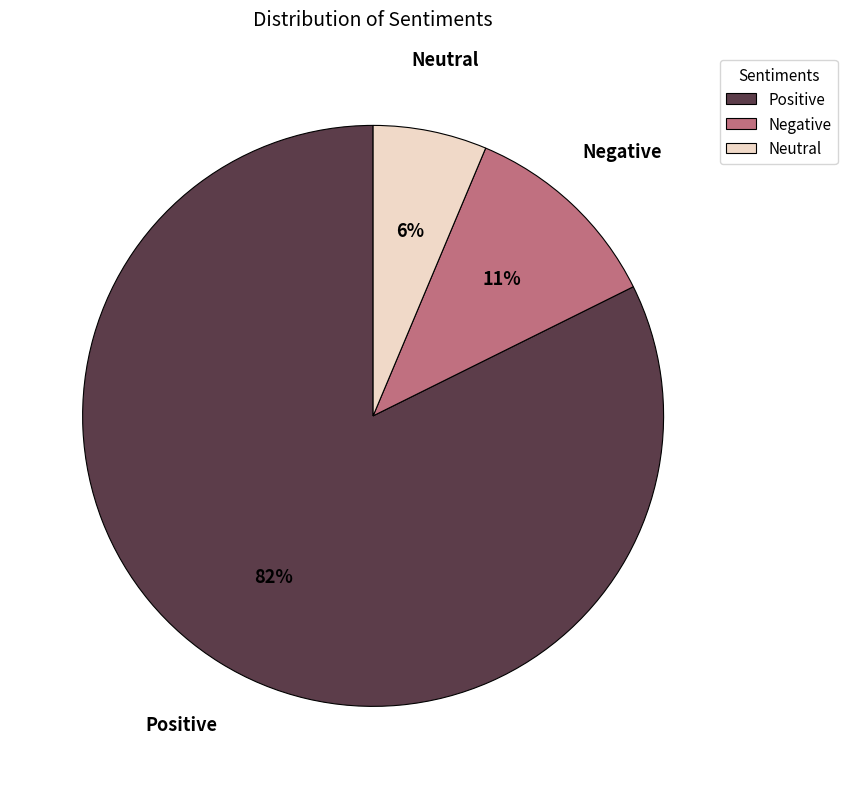

Is the sum of Neutral and Positive greater than half?

Yes